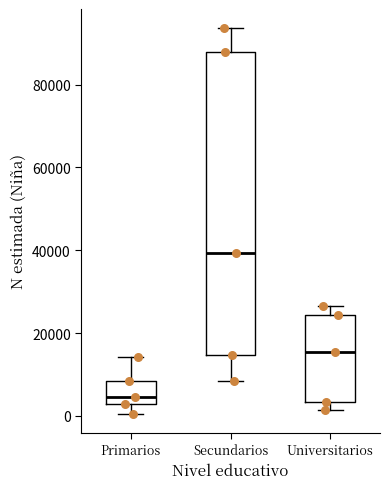

Reading left to right, transcribe this box plot: for each box, give where its median line is, the range the box spans, and where its two whiskers end, as read against the y-axis. The values are not printed on the chart, so give them approximately, as read against the axis.

Primarios: median 4000, box 2000 to 8000, whiskers 0 to 14000
Secundarios: median 40000, box 14000 to 88000, whiskers 8000 to 94000
Universitarios: median 16000, box 4000 to 24000, whiskers 2000 to 26000